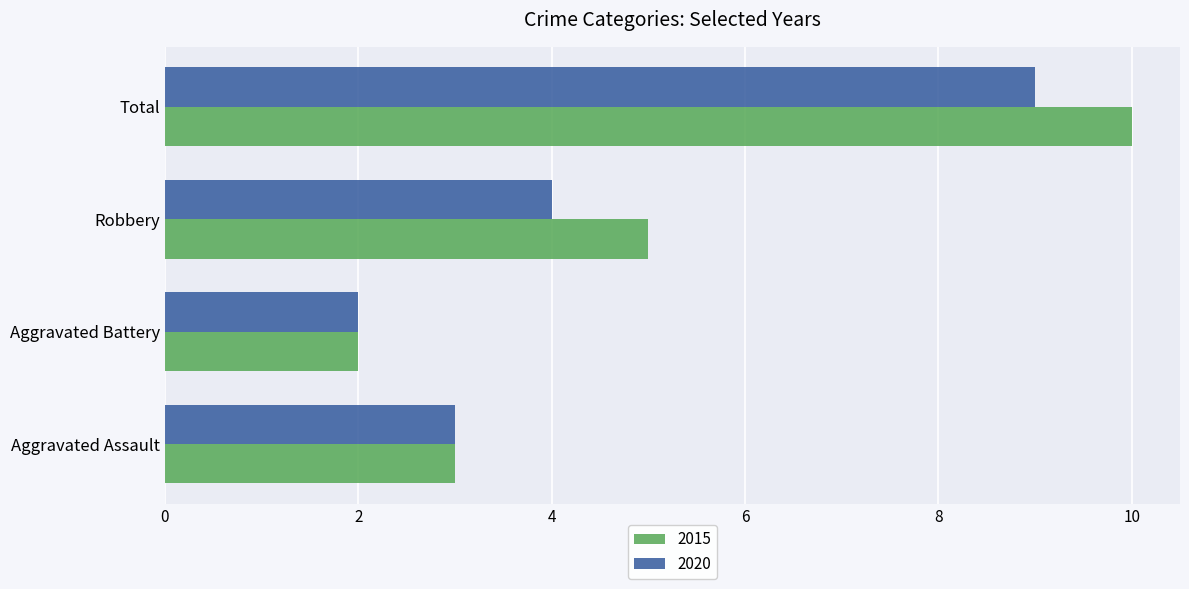

True or false: 2015 has a value of 3 at Robbery.

False